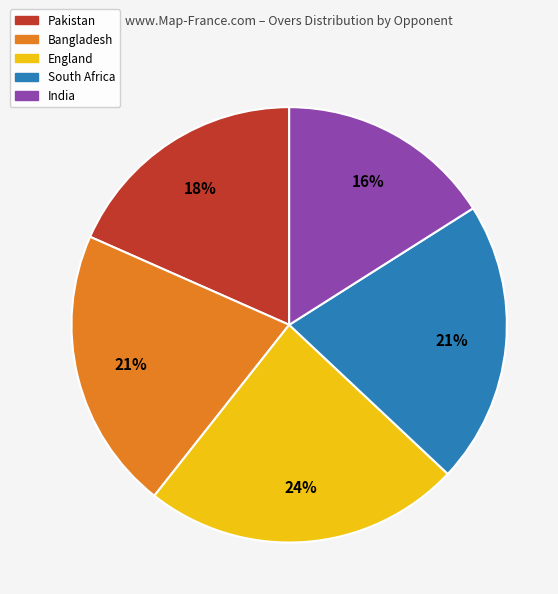

To the nearest percent, what is the difference between the largest and smallest slice percentages?

8%